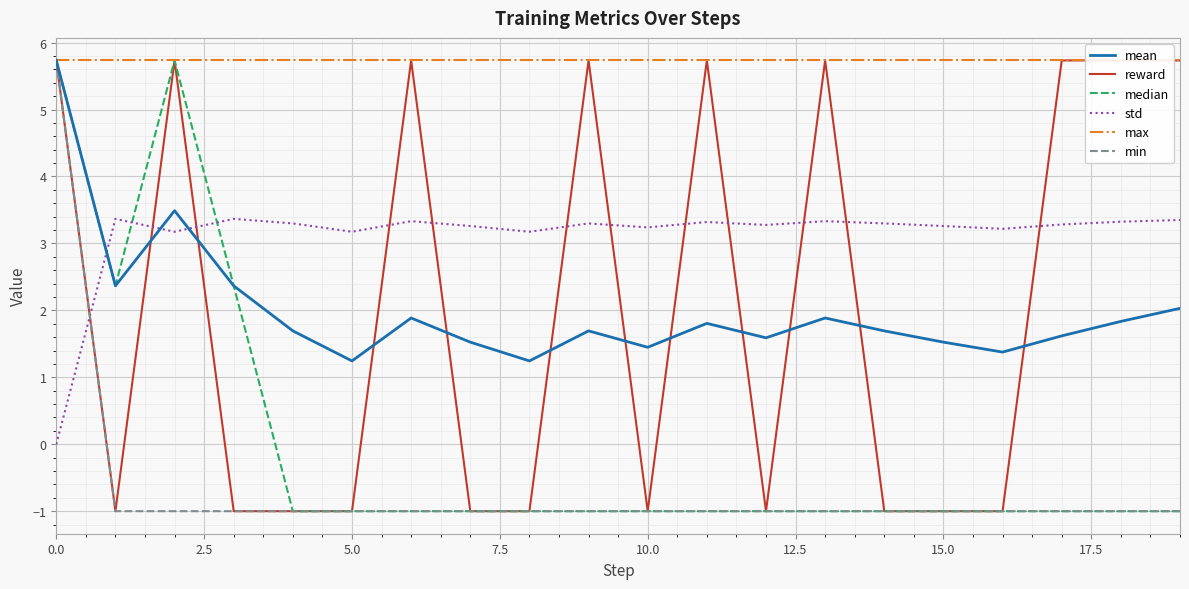

What are all the series names shown in the legend?

mean, reward, median, std, max, min